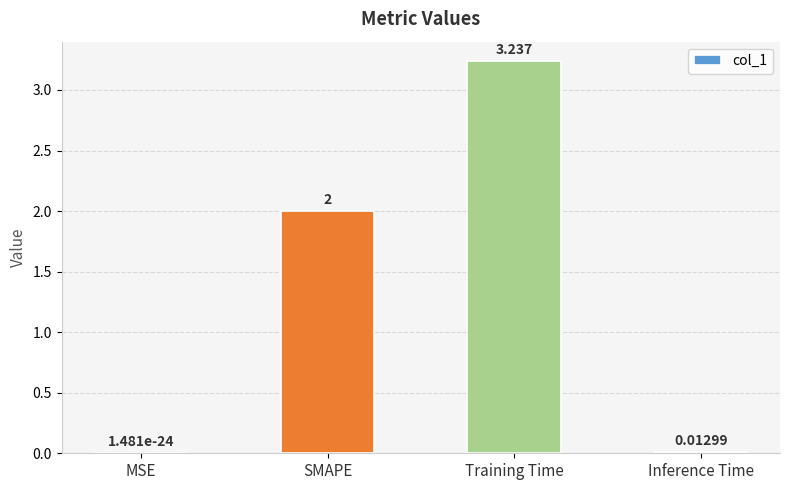

What is the change in value from SMAPE to Inference Time?

-2.0